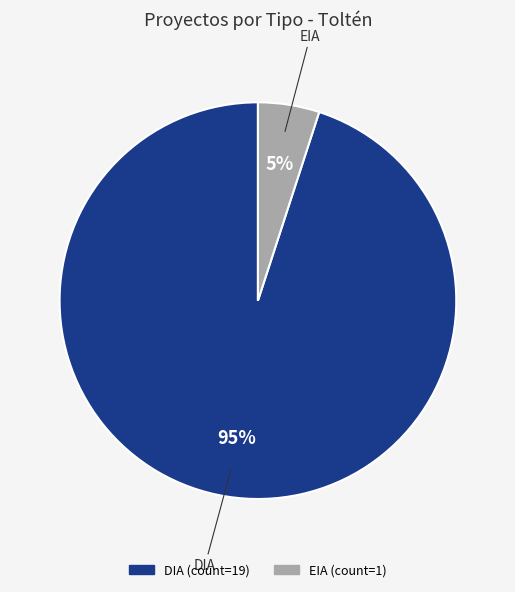

How many slices are in this pie chart?

2